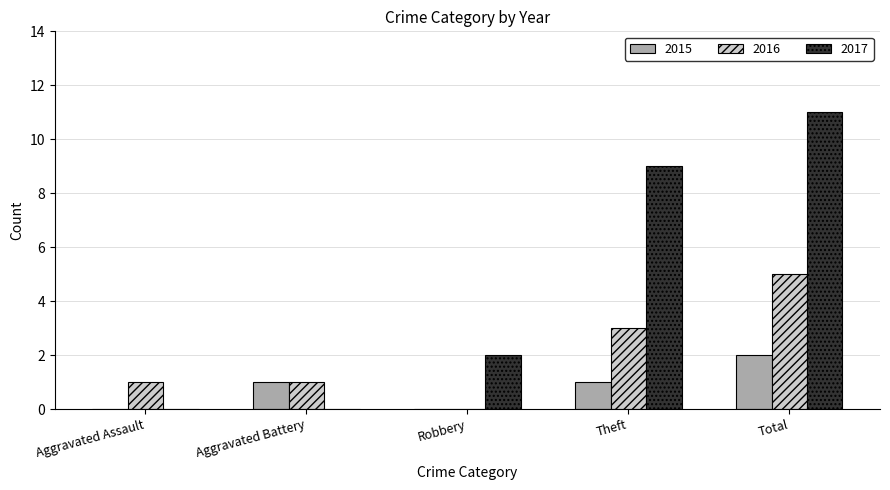

The 2017 series shows 2 at Robbery. True or false?

True